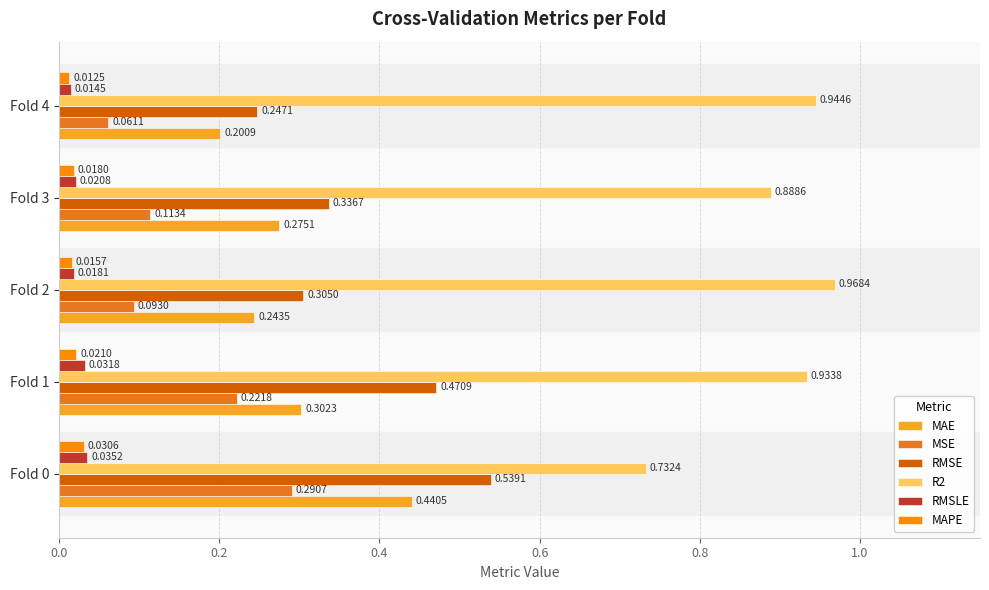

At how many categories does at least one series exceed 0?

5